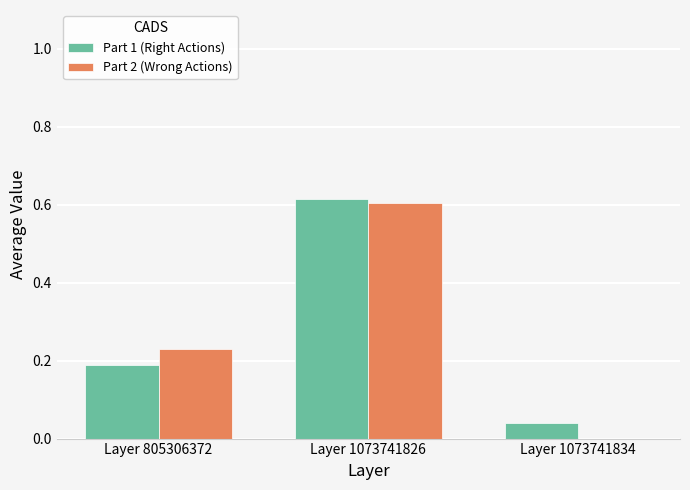

Which series changed the most between Layer 805306372 and Layer 1073741826?

Part 1 (Right Actions)